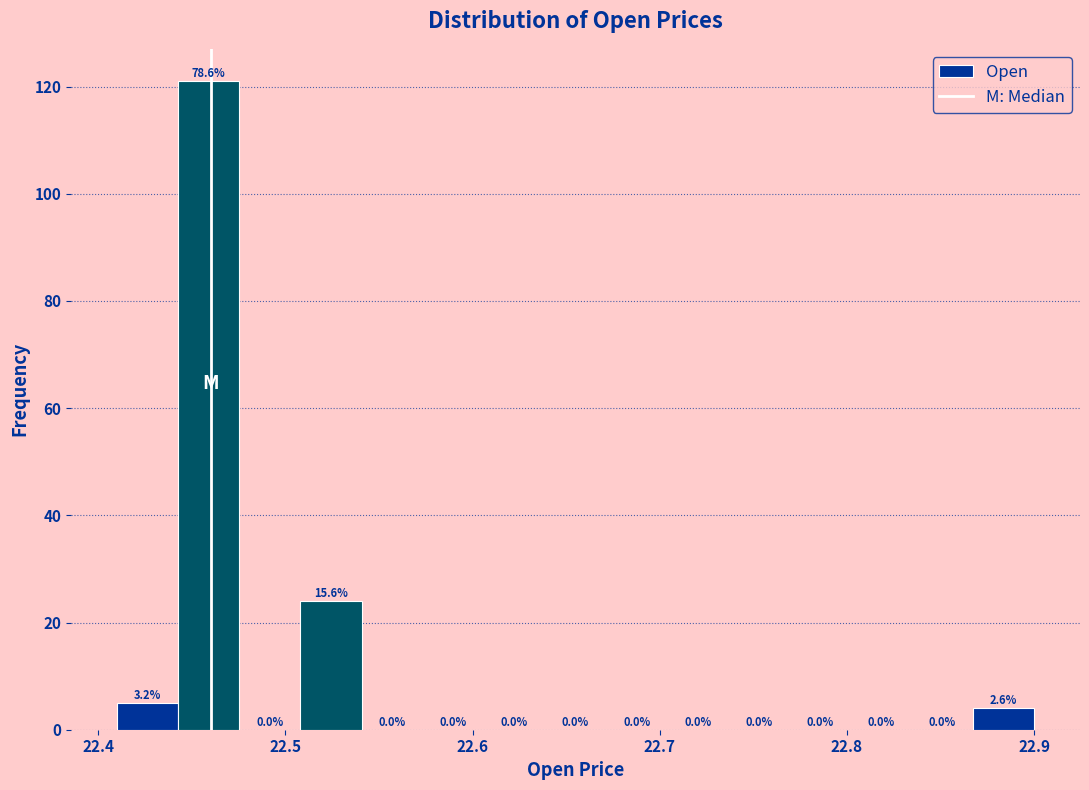

Around what value on the x-axis is the tallest bar? Give the approximate position of its centre, as read against the axis.

22.46